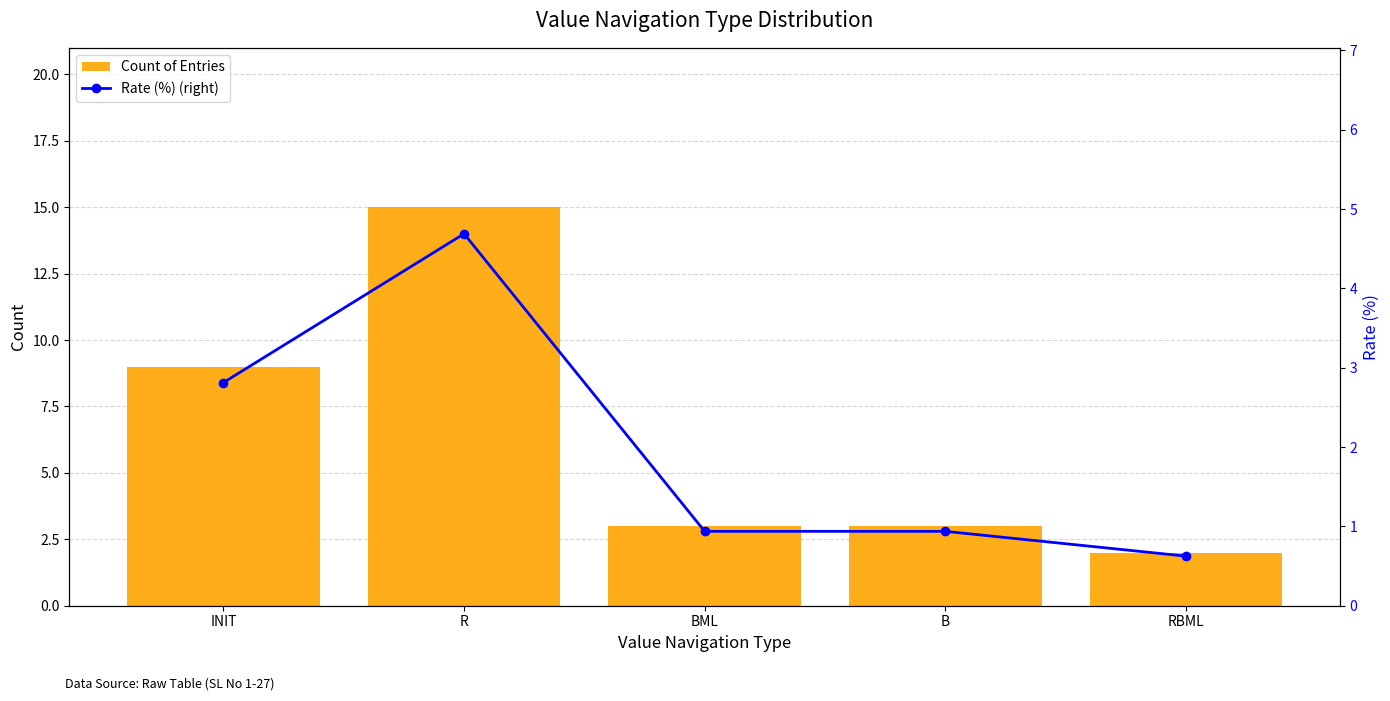

How many values in the Count of Entries series exceed 3?

2